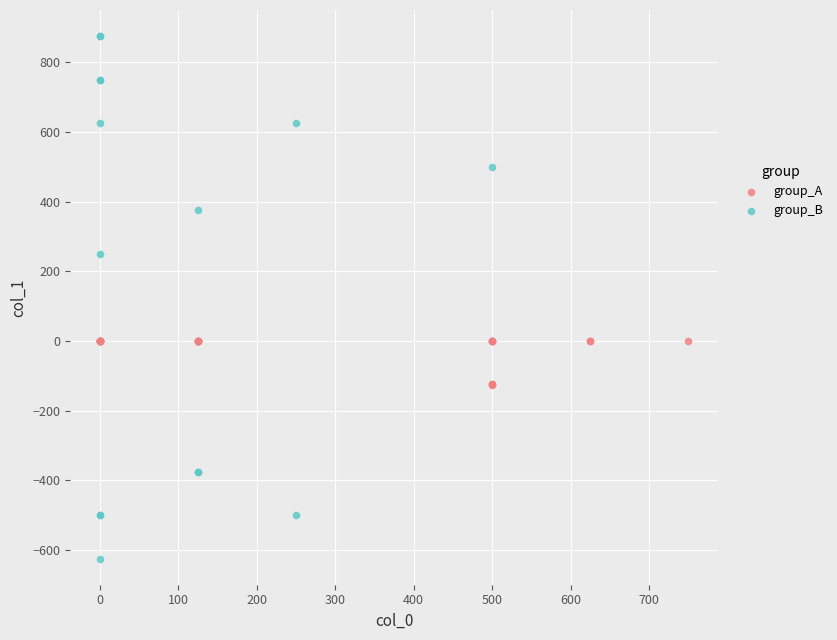

Which series reaches the minimum Y coordinate?

group_B